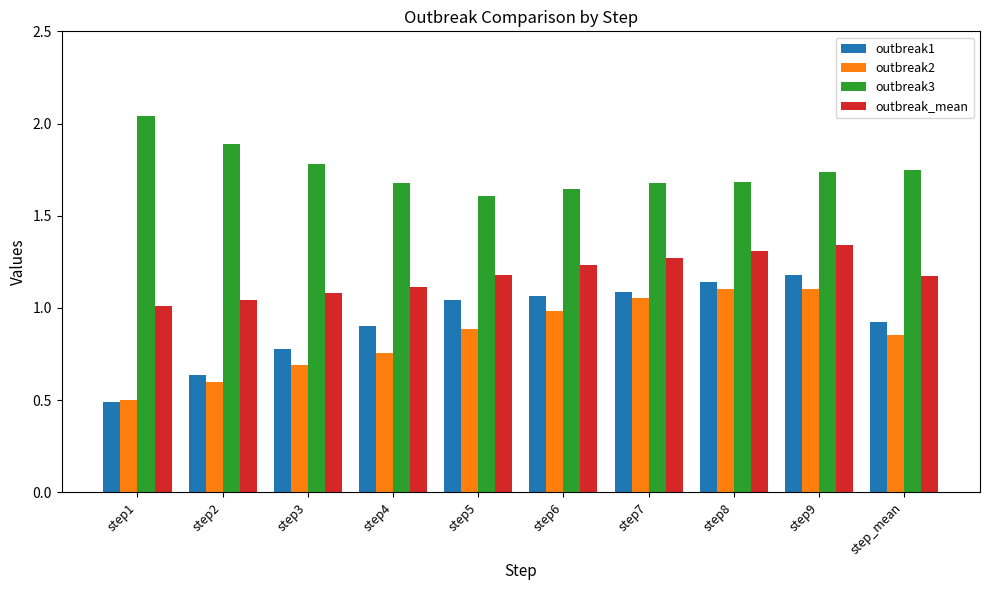

Which series has the widest spread of values?

outbreak1